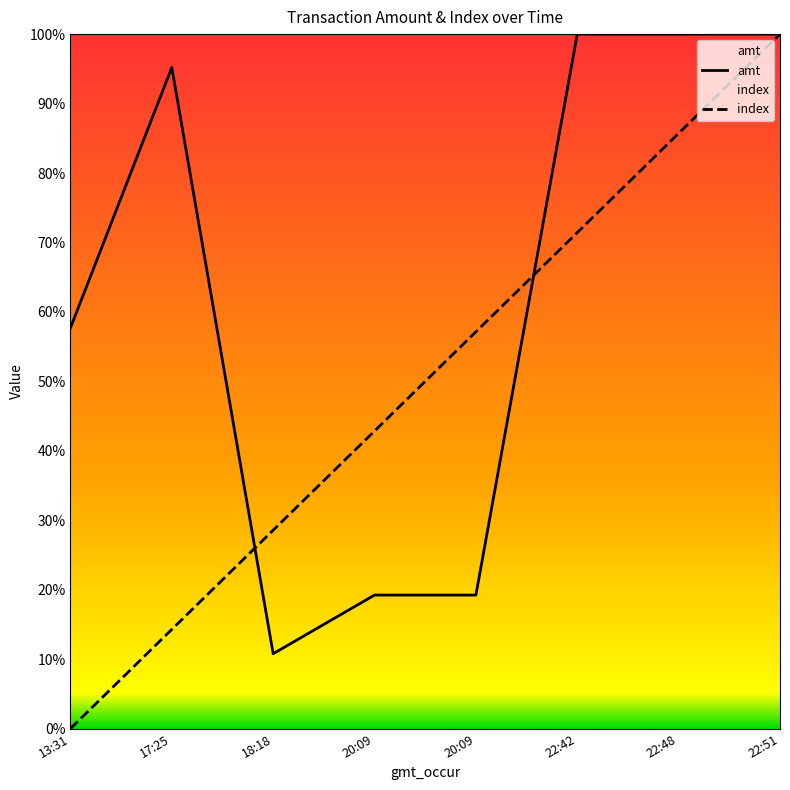

Which series changed the most between 13:31 and 17:25?

amt